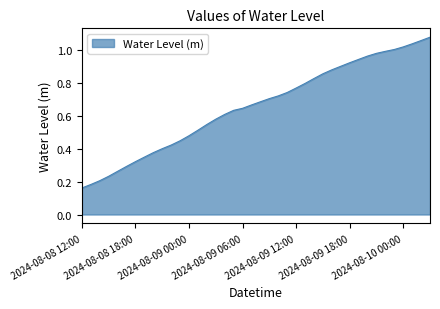

Reading left to right, what are all the values shown in this chart?

2024-08-08 12:00=0.2	2024-08-08 13:00=0.2	2024-08-08 14:00=0.2	2024-08-08 15:00=0.2	2024-08-08 16:00=0.3	2024-08-08 17:00=0.3	2024-08-08 18:00=0.3	2024-08-08 19:00=0.3	2024-08-08 20:00=0.4	2024-08-08 21:00=0.4	2024-08-08 22:00=0.4	2024-08-08 23:00=0.4	2024-08-09 00:00=0.5	2024-08-09 01:00=0.5	2024-08-09 02:00=0.5	2024-08-09 03:00=0.6	2024-08-09 04:00=0.6	2024-08-09 05:00=0.6	2024-08-09 06:00=0.6	2024-08-09 07:00=0.7	2024-08-09 08:00=0.7	2024-08-09 09:00=0.7	2024-08-09 10:00=0.7	2024-08-09 11:00=0.7	2024-08-09 12:00=0.8	2024-08-09 13:00=0.8	2024-08-09 14:00=0.8	2024-08-09 15:00=0.9	2024-08-09 16:00=0.9	2024-08-09 17:00=0.9	2024-08-09 18:00=0.9	2024-08-09 19:00=0.9	2024-08-09 20:00=1.0	2024-08-09 21:00=1.0	2024-08-09 22:00=1.0	2024-08-09 23:00=1.0	2024-08-10 00:00=1.0	2024-08-10 01:00=1.0	2024-08-10 02:00=1.1	2024-08-10 03:00=1.1